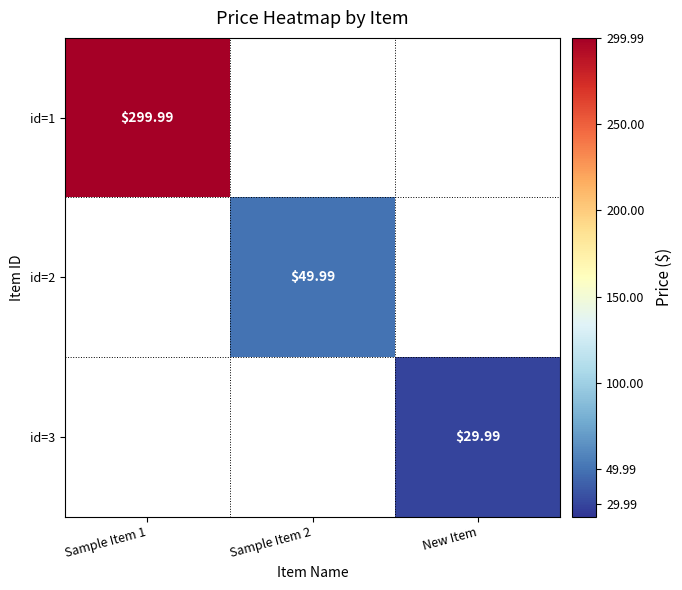

At which category does the chart reach its peak across all series?

Sample Item 1